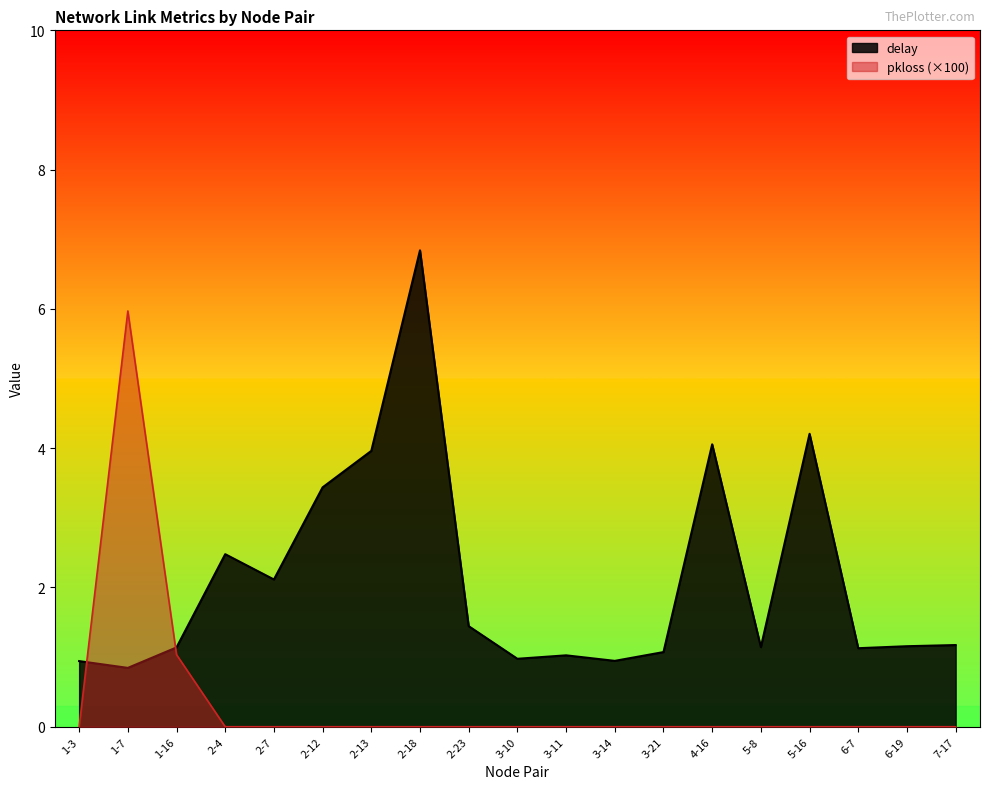

What is the total value across all series at 1-16?

2.2